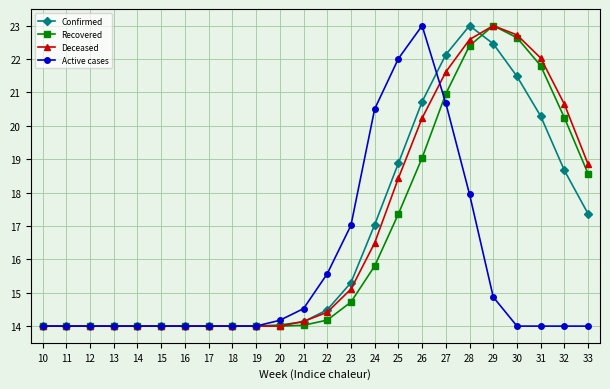

The Confirmed series shows 9.2 at 11. True or false?

False